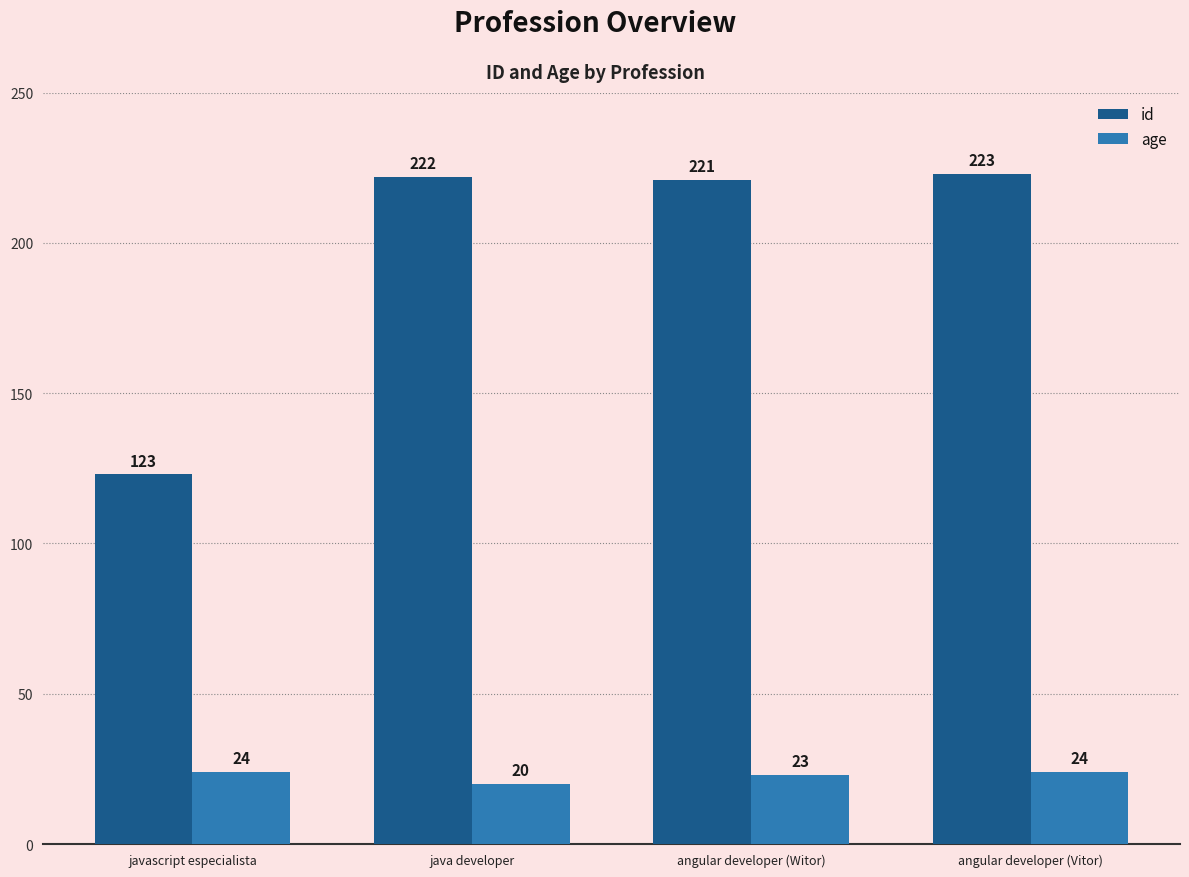

At which category does the chart reach its peak across all series?

angular developer (Vitor)